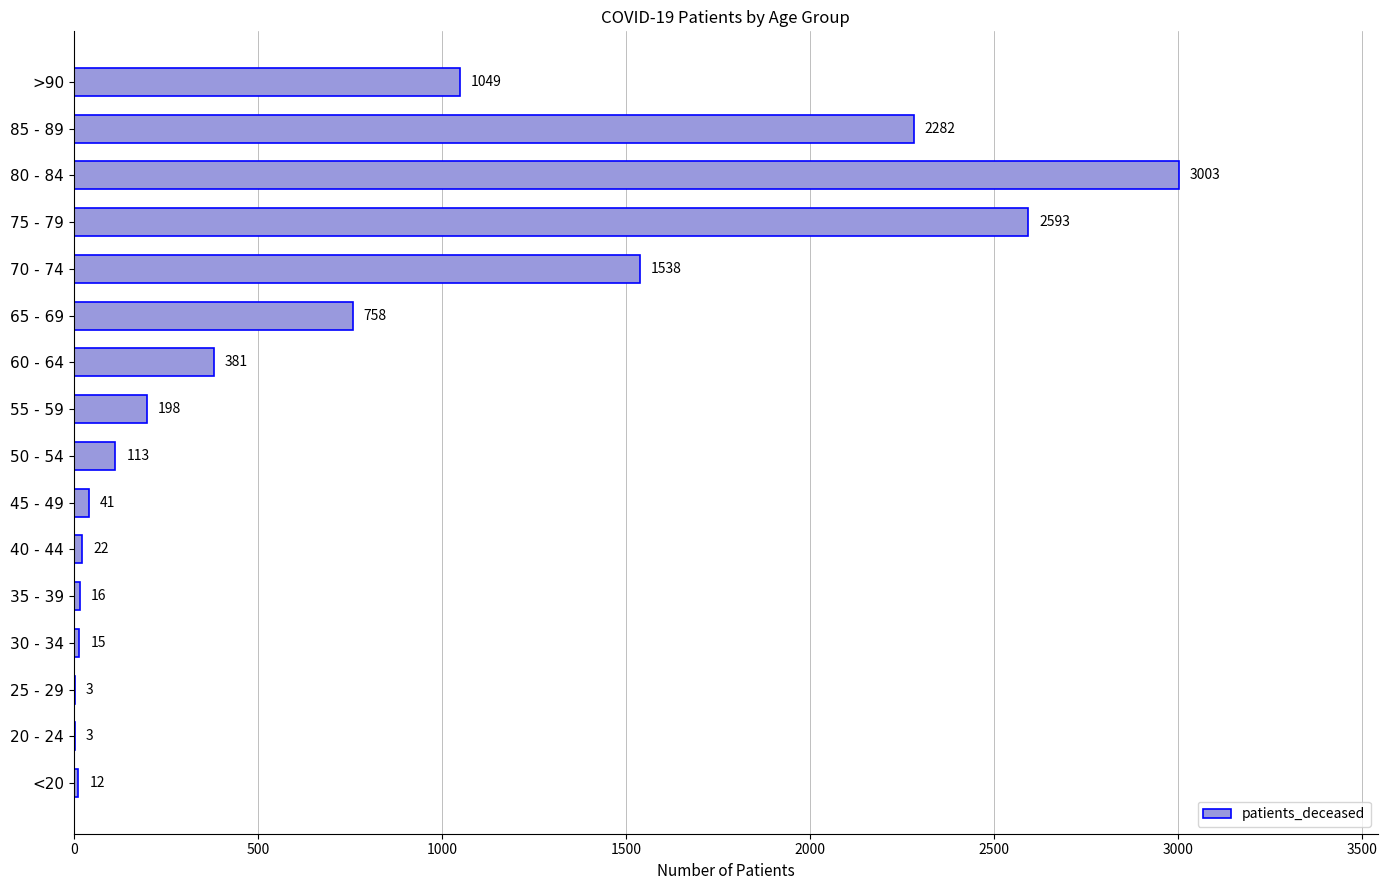

What is the sum of the values at 20 - 24 and 80 - 84?

3006